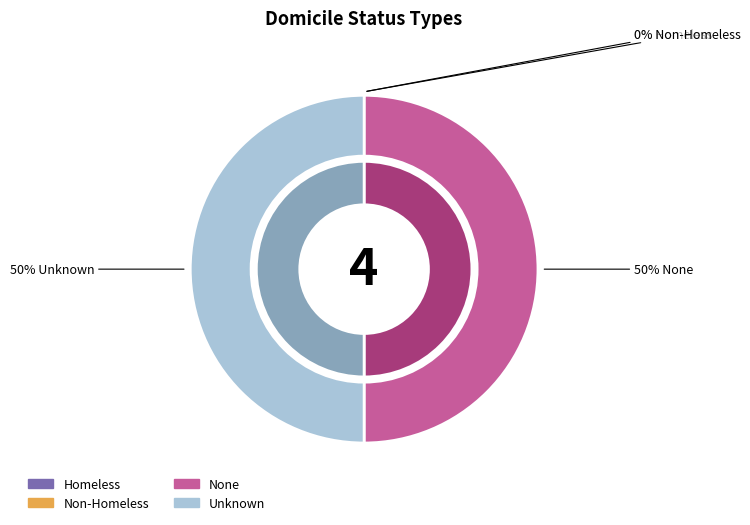

How many slices are in this pie chart?

4